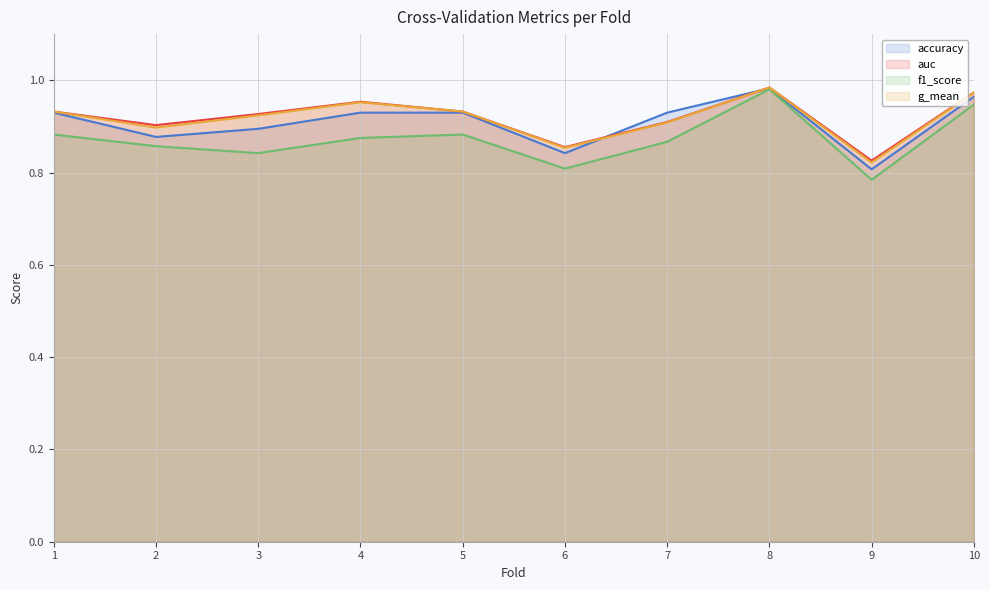

True or false: accuracy has more than 1 interior local peaks.

False